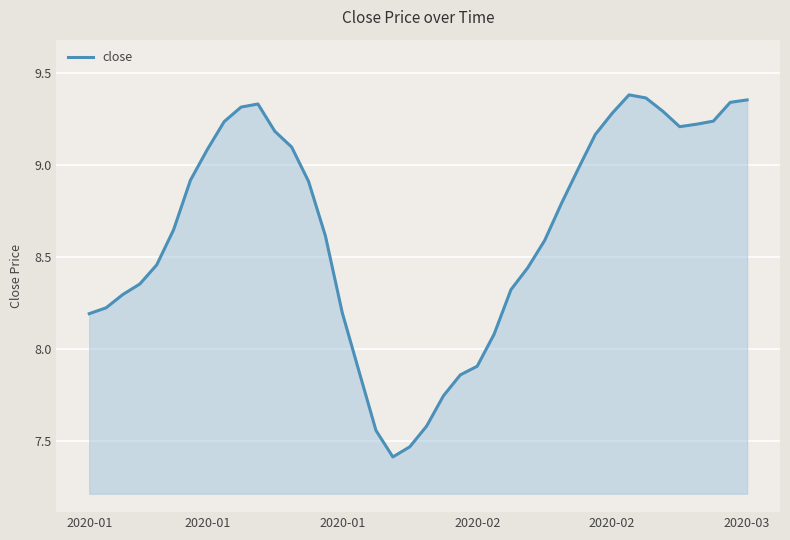

What is the difference between the maximum and minimum values?

2.0